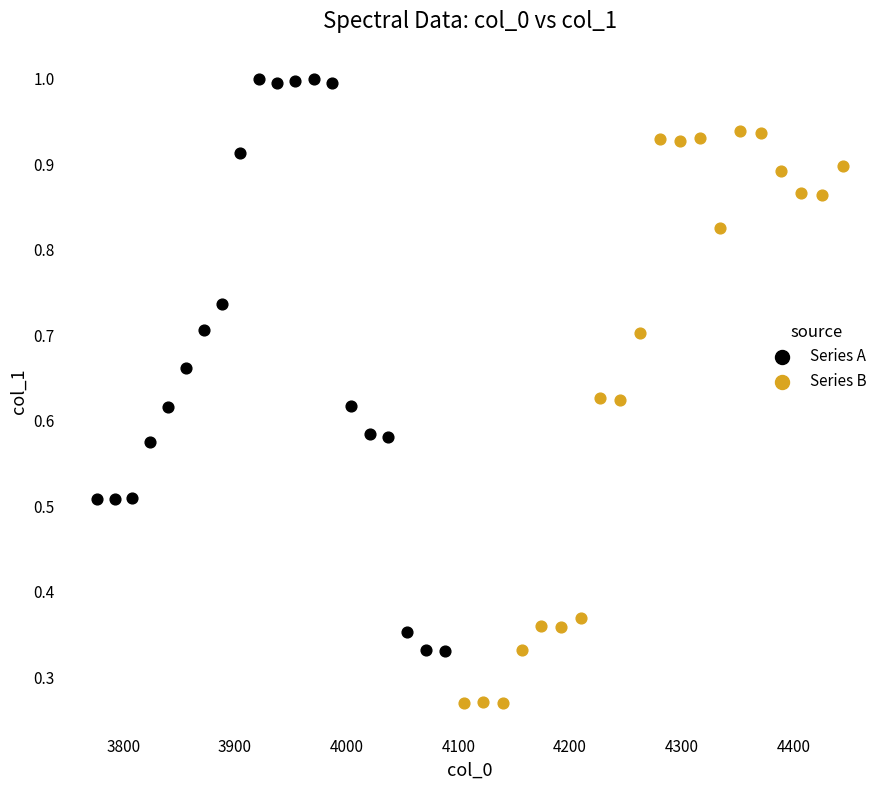

Which series reaches the minimum Y coordinate?

Series B